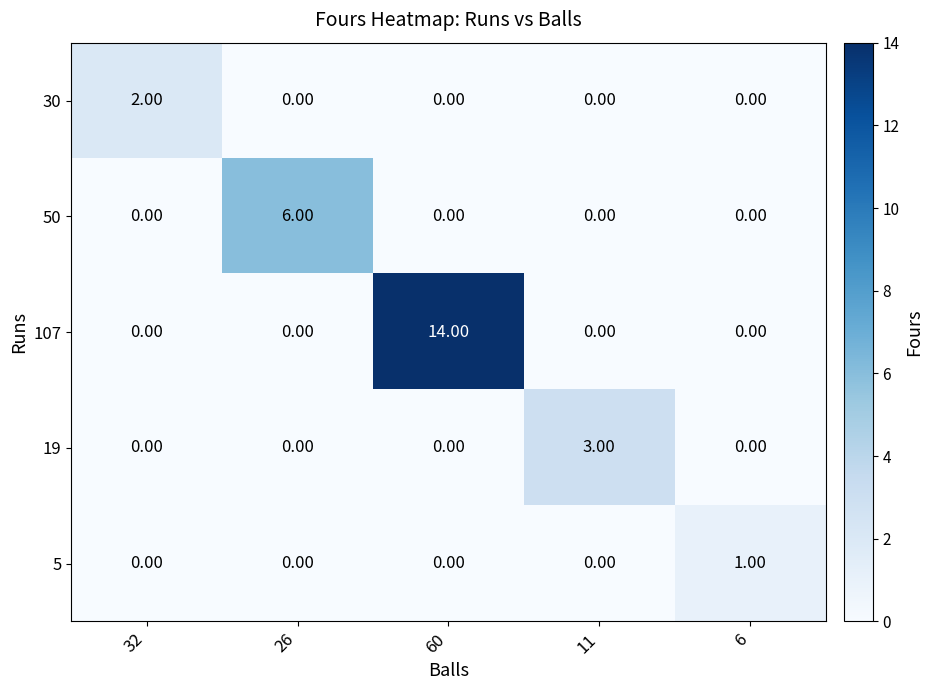

Which series has the widest spread of values?

107